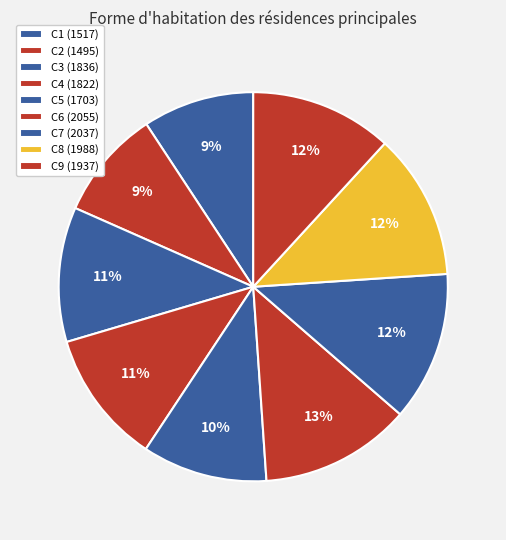

How many segments does this pie chart have?

9